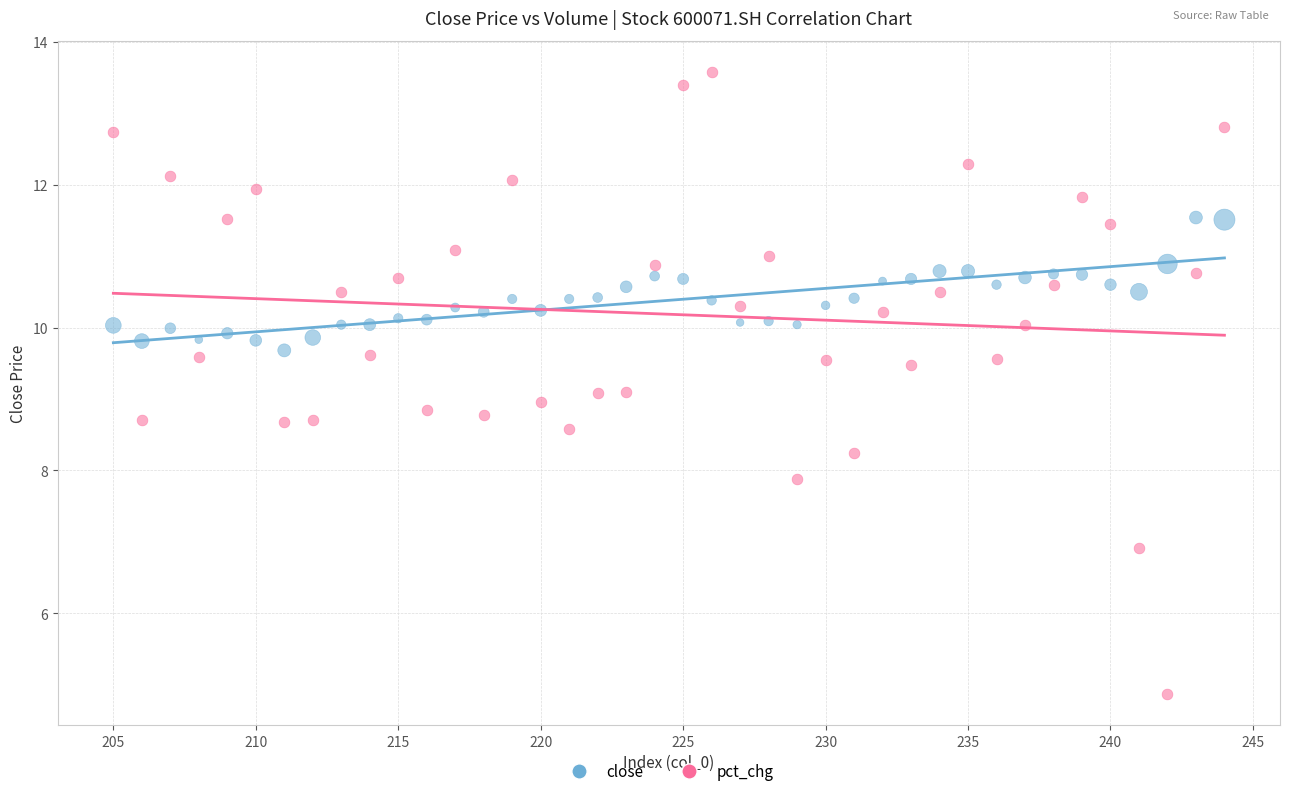

Across all data points, what is the range of Y values (max minus min)?

8.7